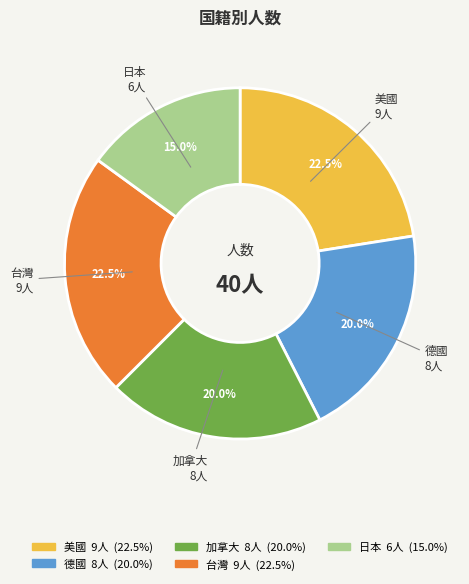

To the nearest percent, what portion does 日本 represent?

15%